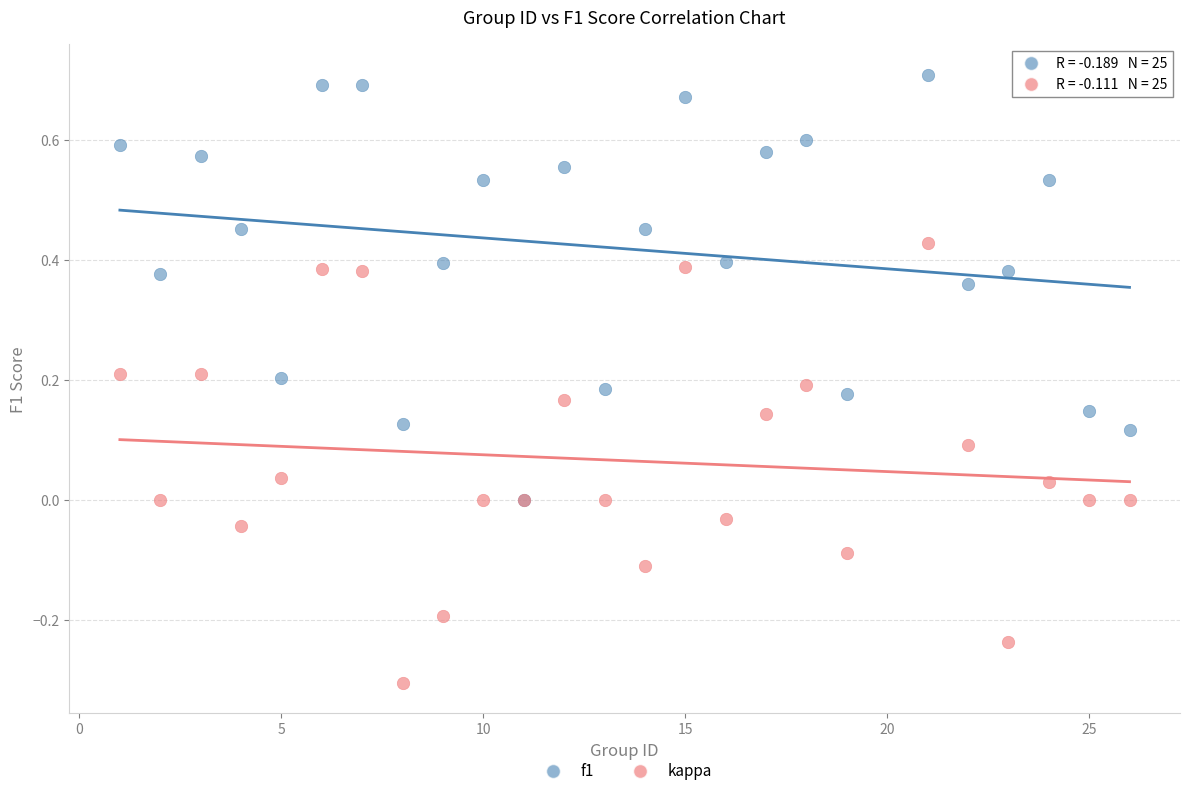

Which series has the largest Y range (max minus min)?

kappa